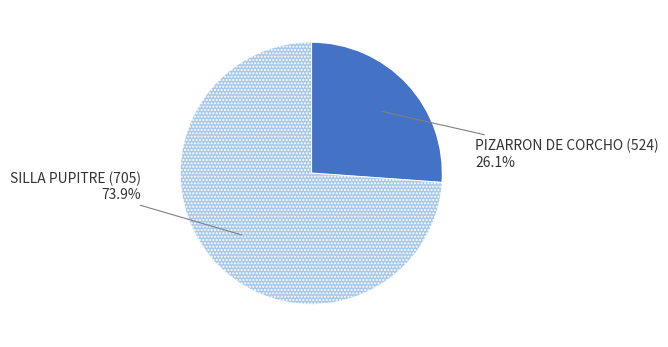

What is the majority slice?

SILLA PUPITRE (705)